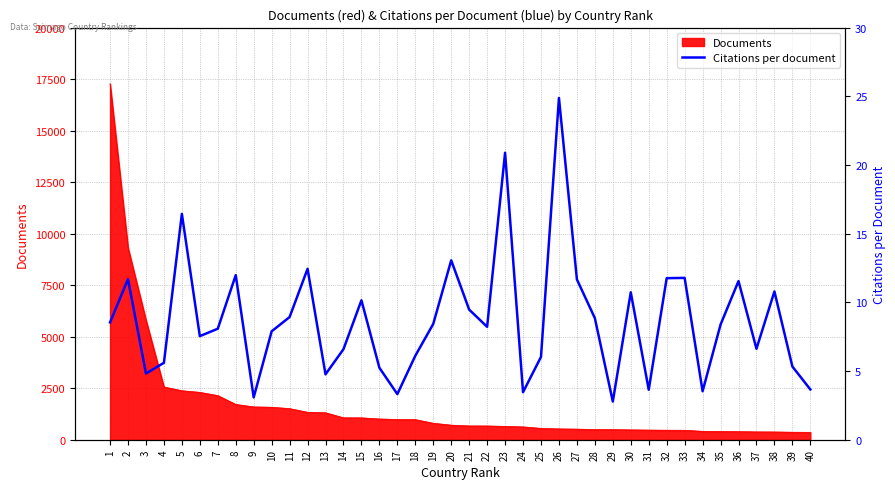

List the labels in order of value, largest first.

26, 23, 5, 20, 12, 8, 33, 32, 2, 27, 36, 38, 30, 15, 21, 11, 28, 1, 19, 35, 22, 7, 10, 6, 37, 14, 18, 25, 4, 39, 16, 3, 13, 40, 31, 34, 24, 17, 9, 29